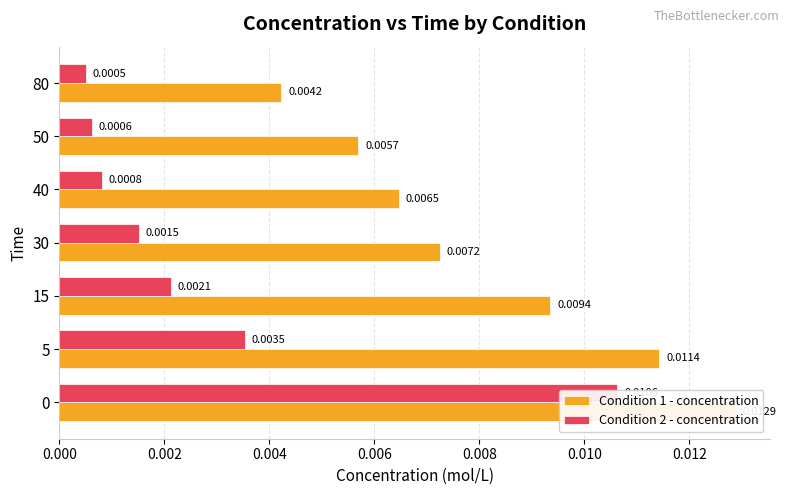

Rank the series at 0.012 from highest to lowest value.

Condition 1 - concentration, Condition 2 - concentration